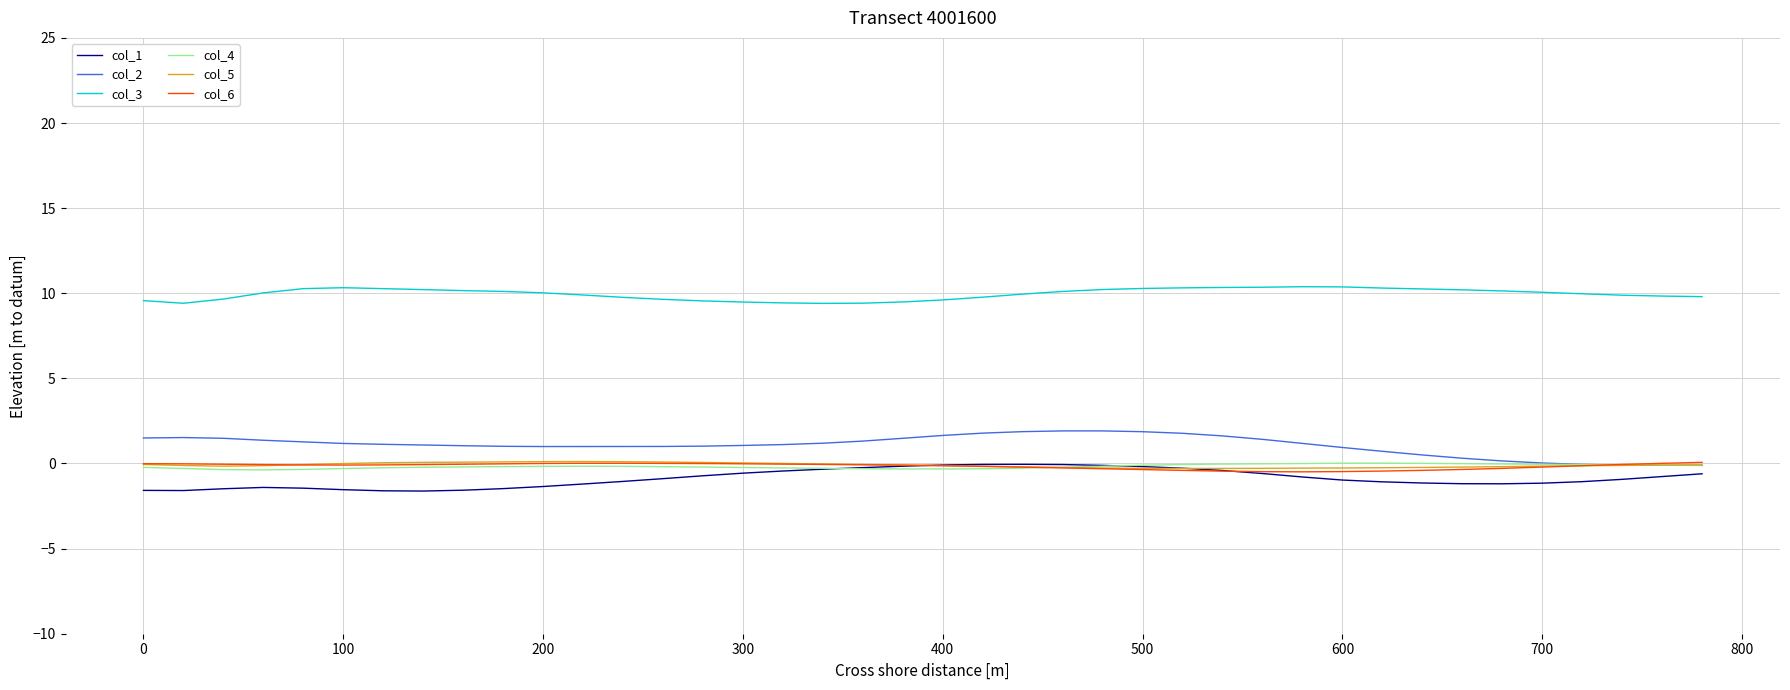

What is the greatest value displayed?

10.4